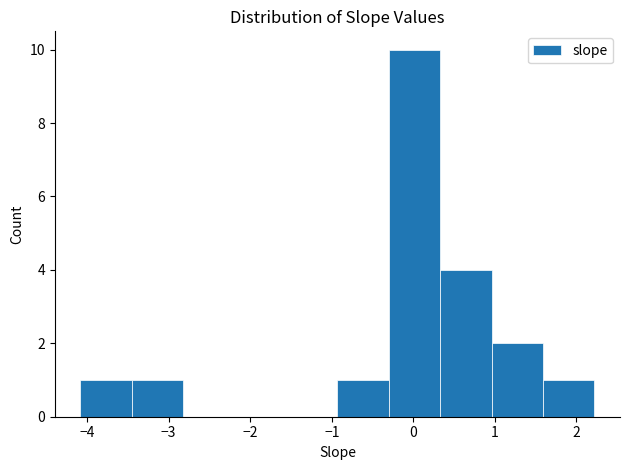

Reading left to right, transcribe this chart: for each bar, give the range it covers on the x-axis and its height. Neither the bar edges nor the heights are printed on the chart, so give them approximately, as read against the axes.

-4.1 to -3.5: 1
-3.5 to -2.8: 1
-2.8 to -2.2: 0
-2.2 to -1.6: 0
-1.6 to -0.9: 0
-0.9 to -0.3: 1
-0.3 to 0.3: 10
0.3 to 1.0: 4
1.0 to 1.6: 2
1.6 to 2.2: 1